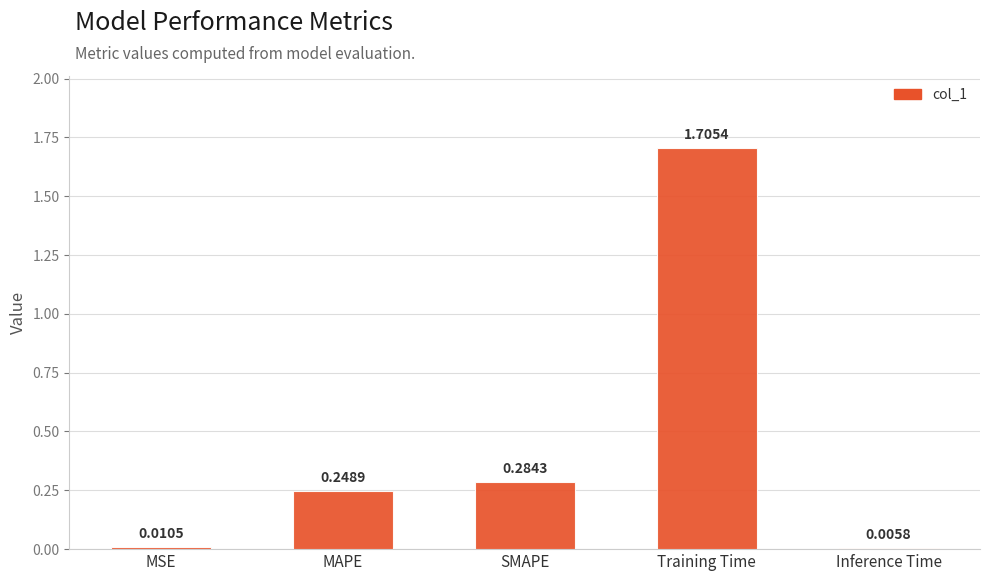

Where is the data nearest to the value 0?

Inference Time